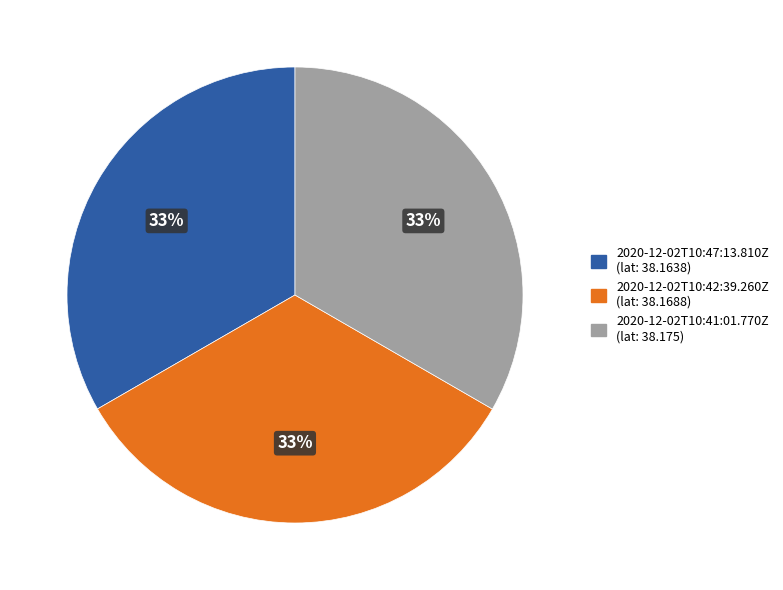

To the nearest percent, what portion does 2020-12-02T10:41:01.770Z represent?

33%